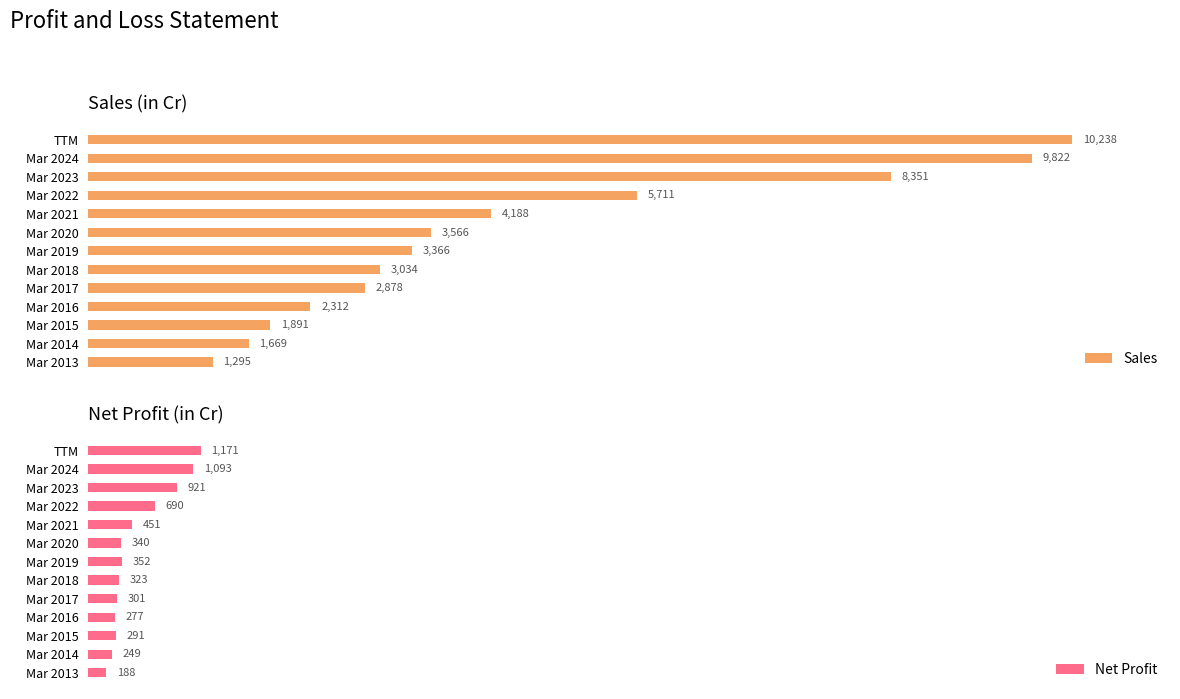

Rank the categories by Net Profit value from lowest to highest.

Mar 2013, Mar 2014, Mar 2016, Mar 2015, Mar 2017, Mar 2018, Mar 2020, Mar 2019, Mar 2021, Mar 2022, Mar 2023, Mar 2024, TTM